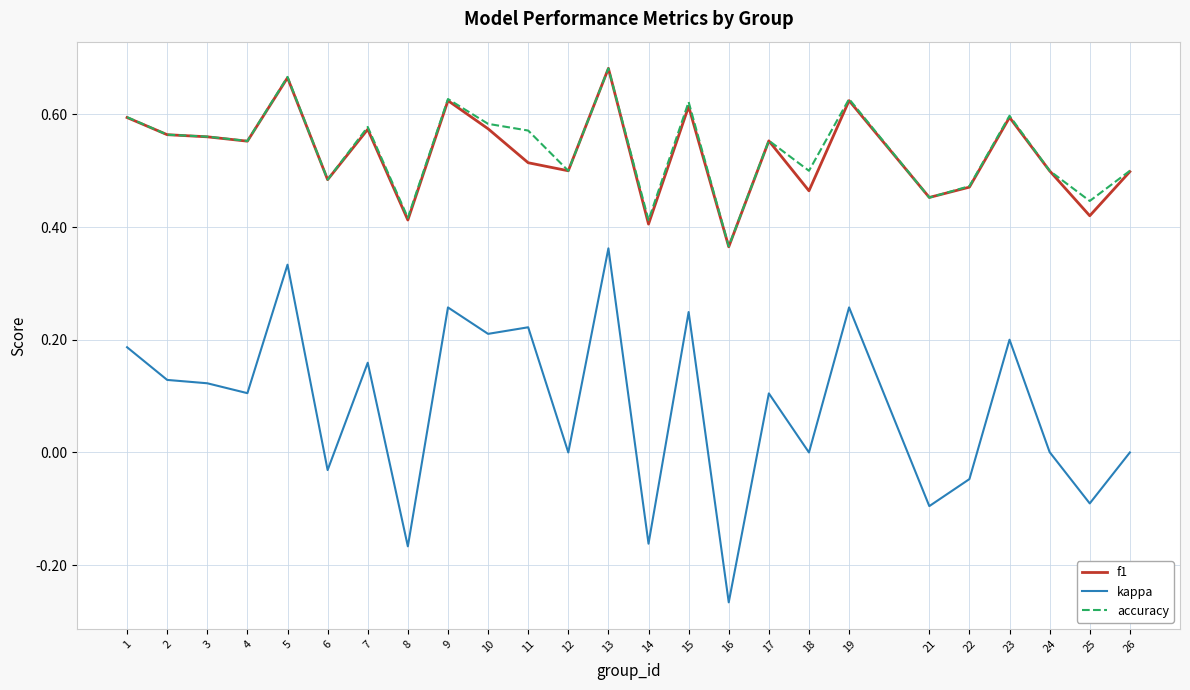

The accuracy series shows 0.3 at 26. True or false?

False